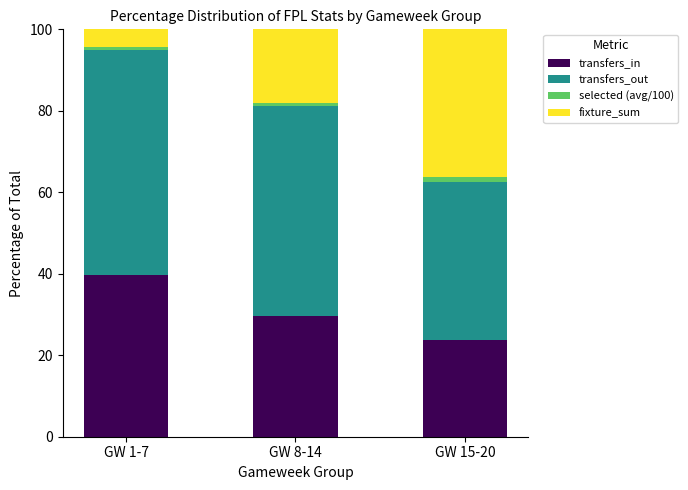

What is the total value across all series at GW 15-20?

100.0